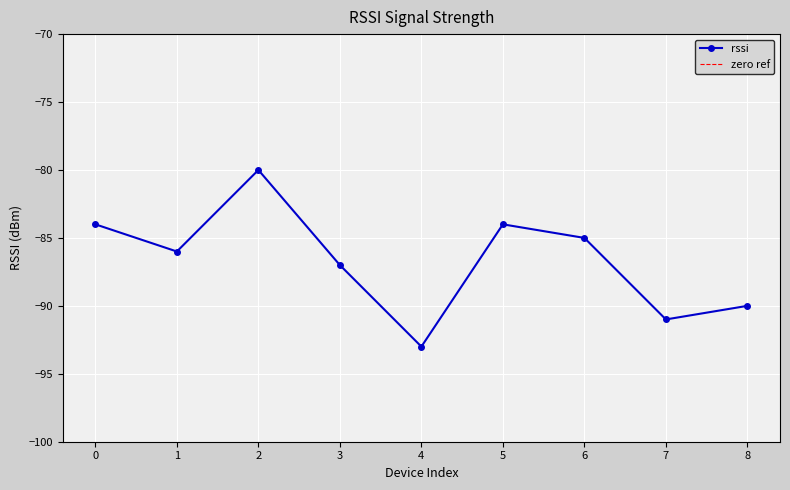

What is the value of the rssi point at the 2nd from the left?

-86